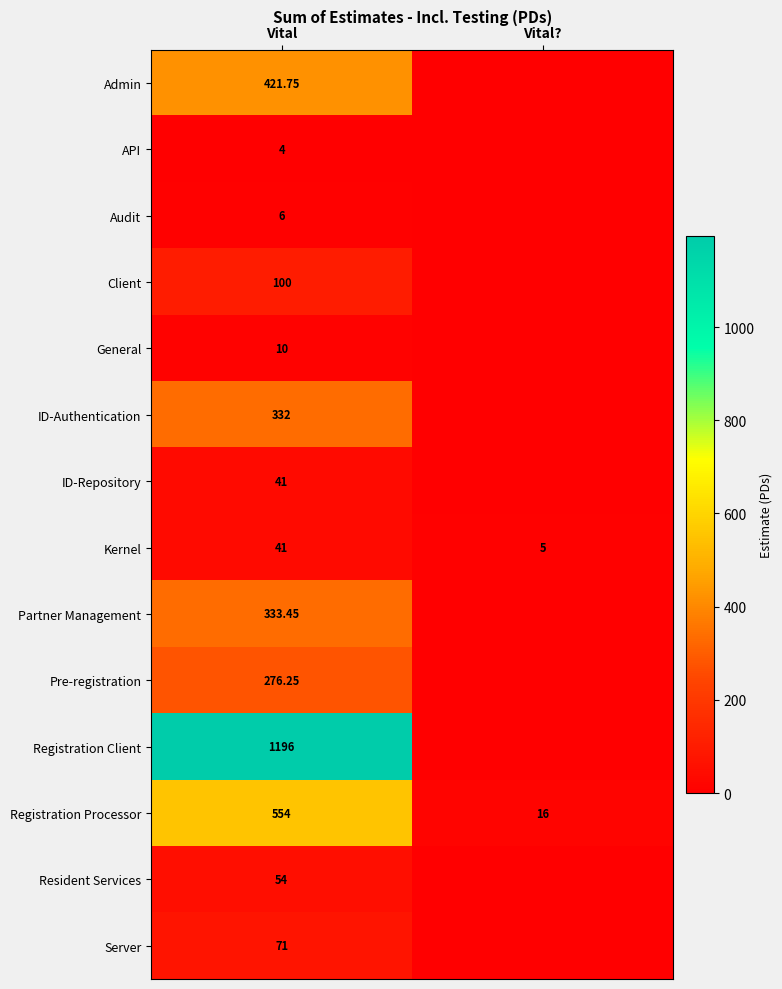

What is the sum of all Client values?

100.0